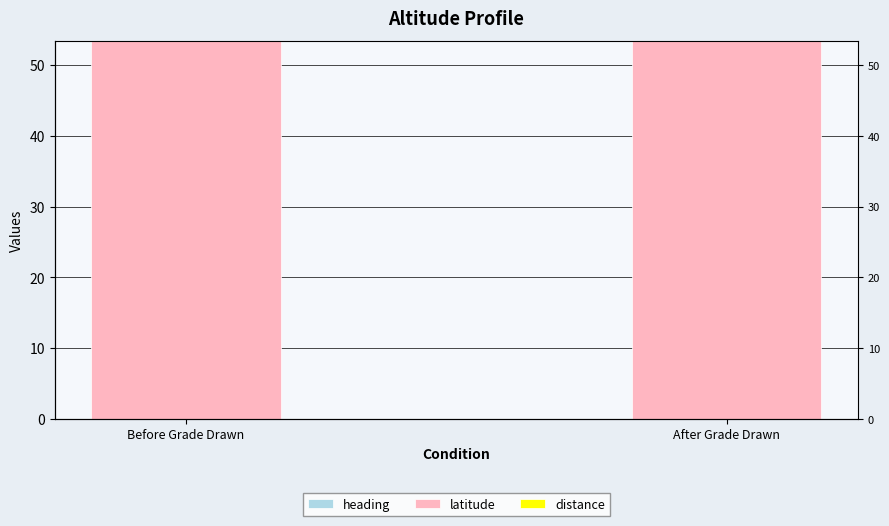

Does the chart contain any negative values?

No